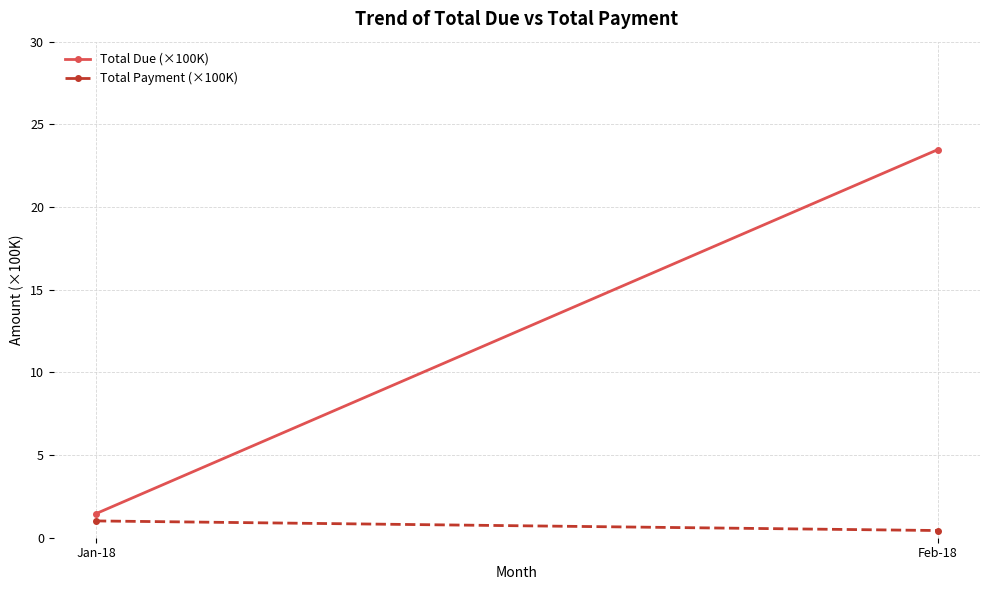

List the series in order of their peak value, highest first.

Total Due (×100K), Total Payment (×100K)